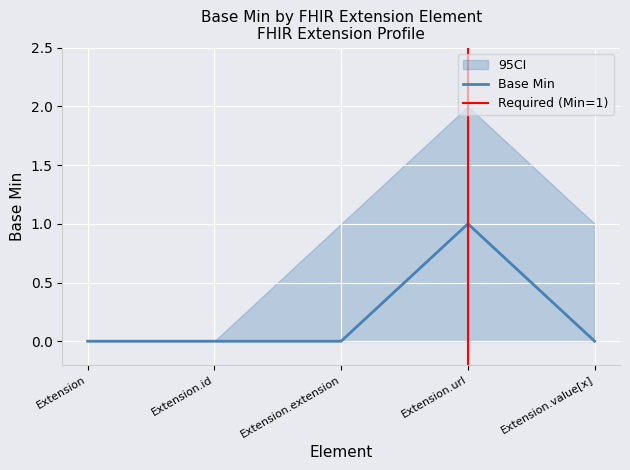

Is this an area chart (filled region under the line)?

No